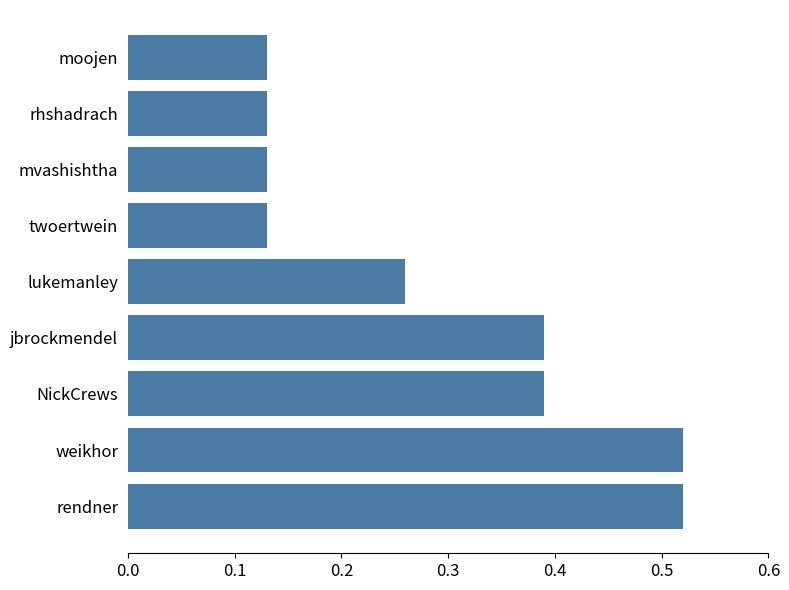

True or false: the data shows 0.2 at mvashishtha.

False